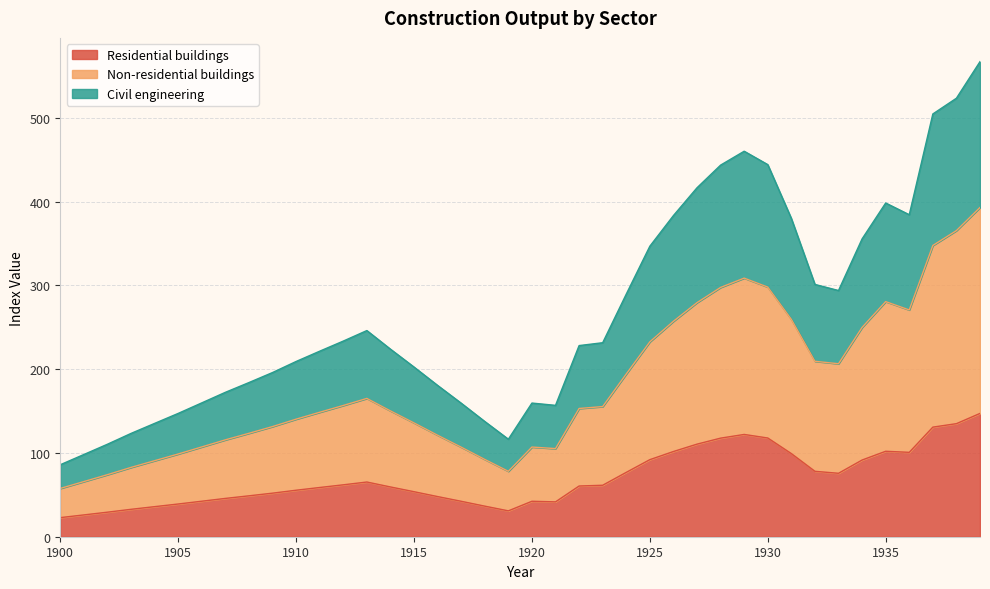

What is the highest value of the Residential buildings series?

147.2